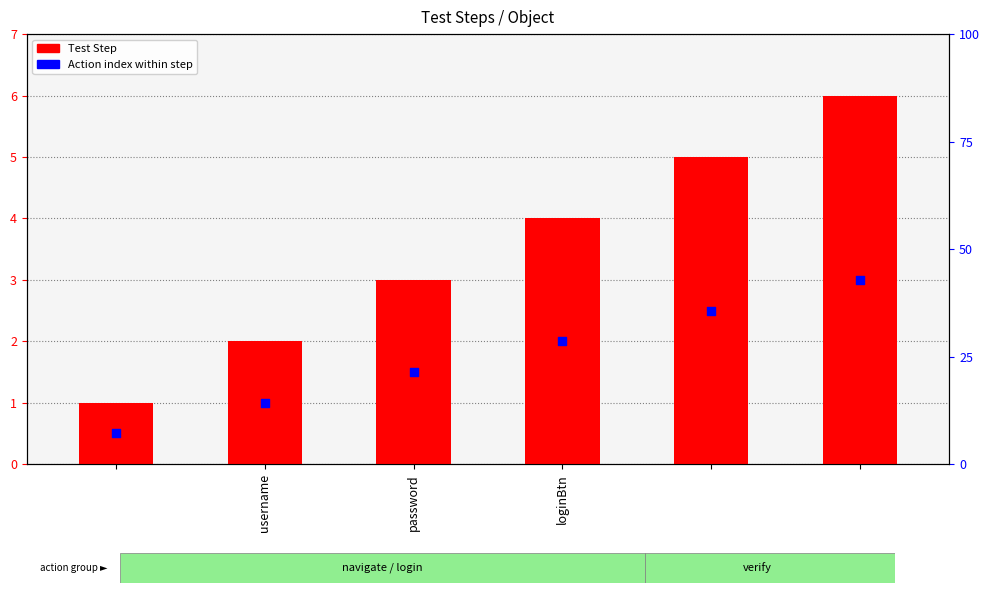

Which series contains the lowest Y value?

Action index within step